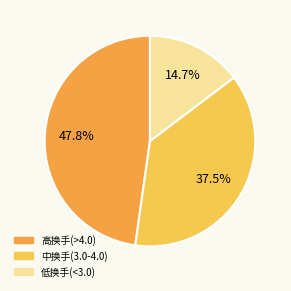

Does any single category account for the majority?

No